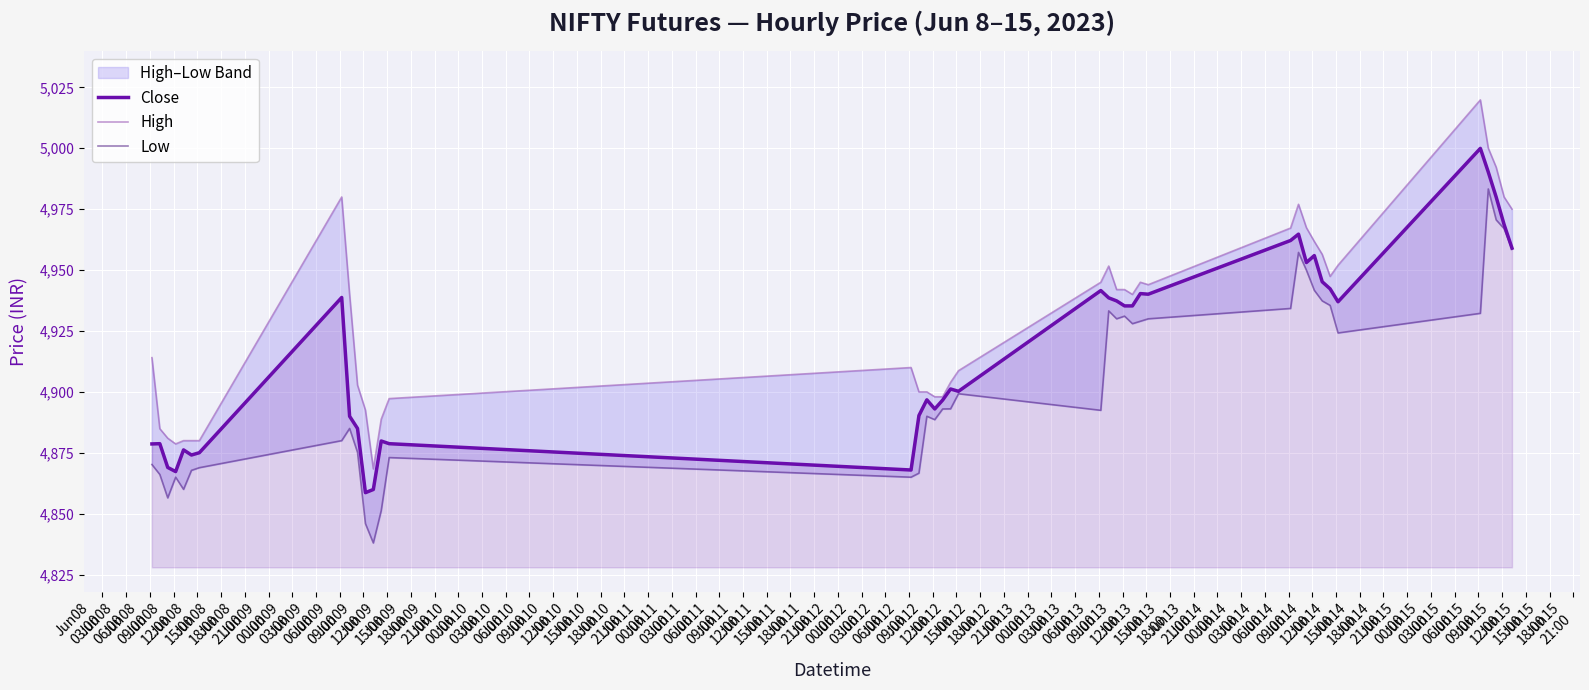

Which series has the widest spread of values?

High